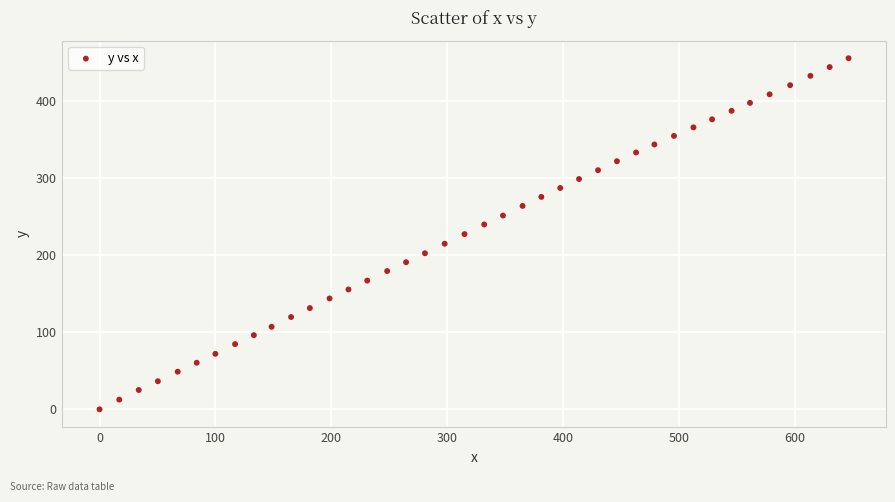

What is the range of Y values (max minus min)?

456.0